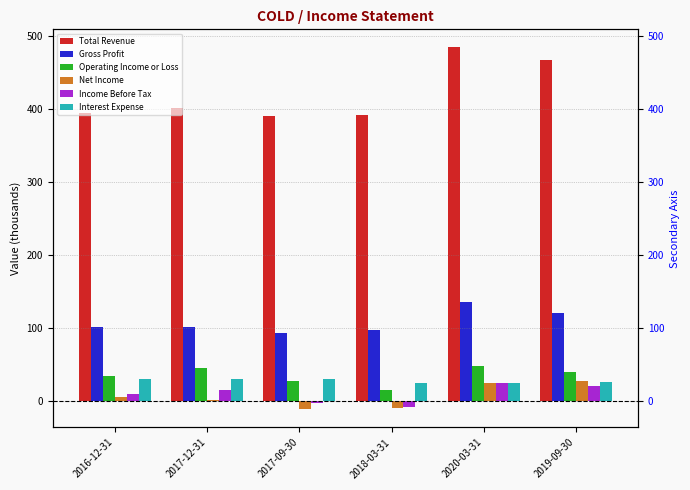

What is the difference between the Total Revenue values at 2018-03-31 and 2019-09-30?

75.1